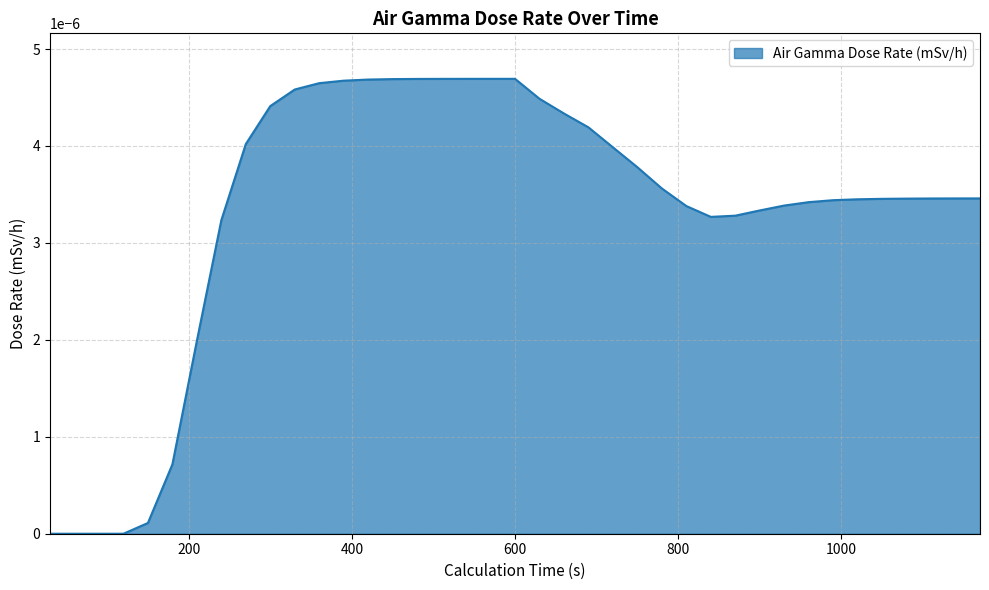

Does the chart have visible grid lines?

Yes